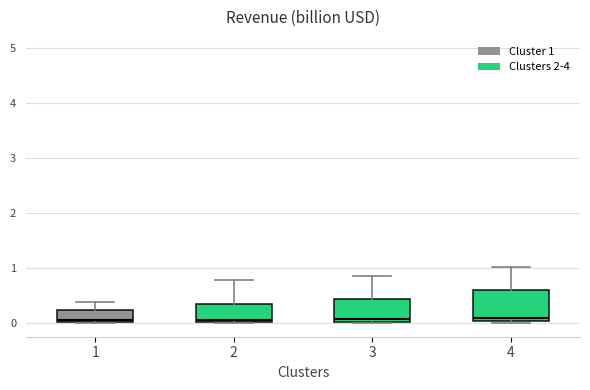

Reading left to right, transcribe this box plot: for each box, give where its median line is, the range the box spans, and where its two whiskers end, as read against the y-axis. The values are not printed on the chart, so give them approximately, as read against the axis.

1: median 0.1, box 0.0 to 0.2, whiskers 0.0 to 0.4
2: median 0.1, box 0.0 to 0.3, whiskers 0.0 to 0.8
3: median 0.1, box 0.0 to 0.4, whiskers 0.0 to 0.9
4: median 0.1, box 0.0 to 0.6, whiskers 0.0 (just below the box's lower edge) to 1.0